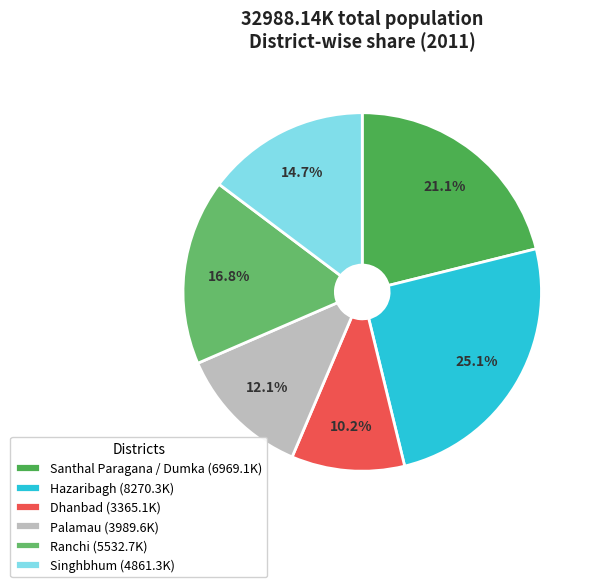

Is there any slice that represents more than half of the pie?

No